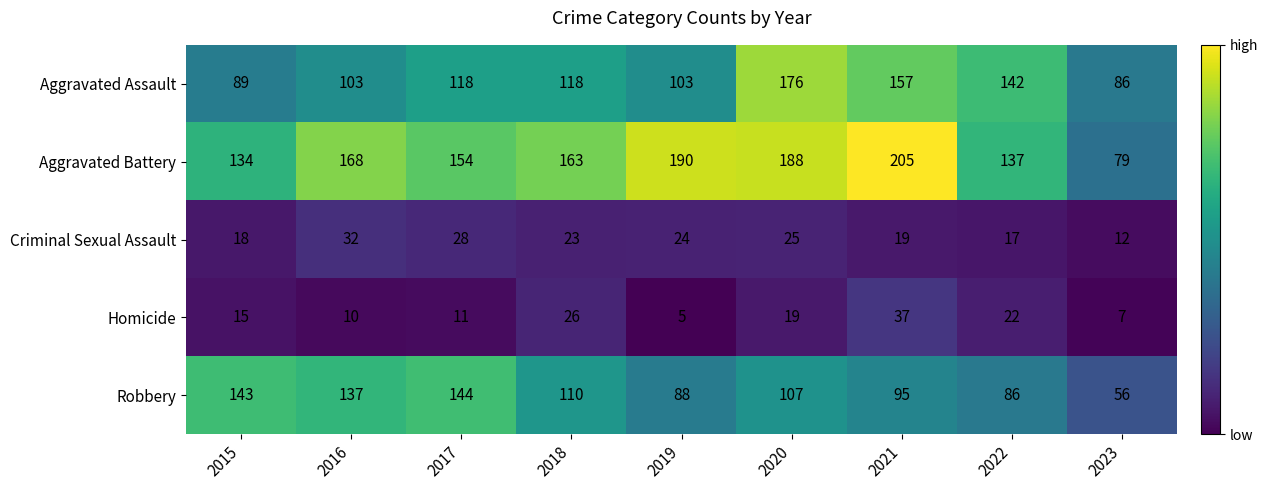

How many Aggravated Assault values are between 103 and 142?

5